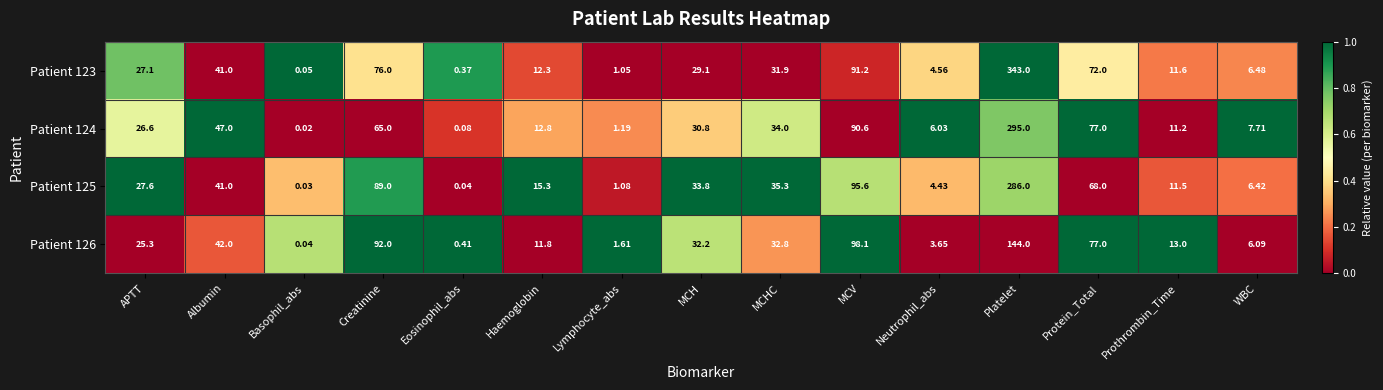

At which category is the sum across all series the highest?

Platelet